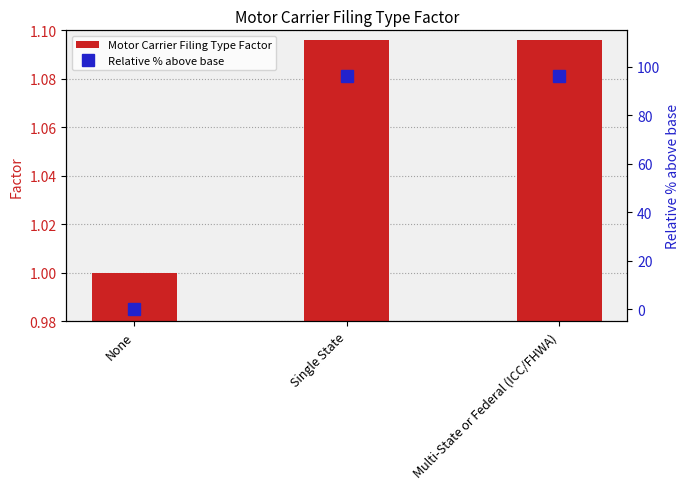

What is the sum of all Relative % above base values?

192.0